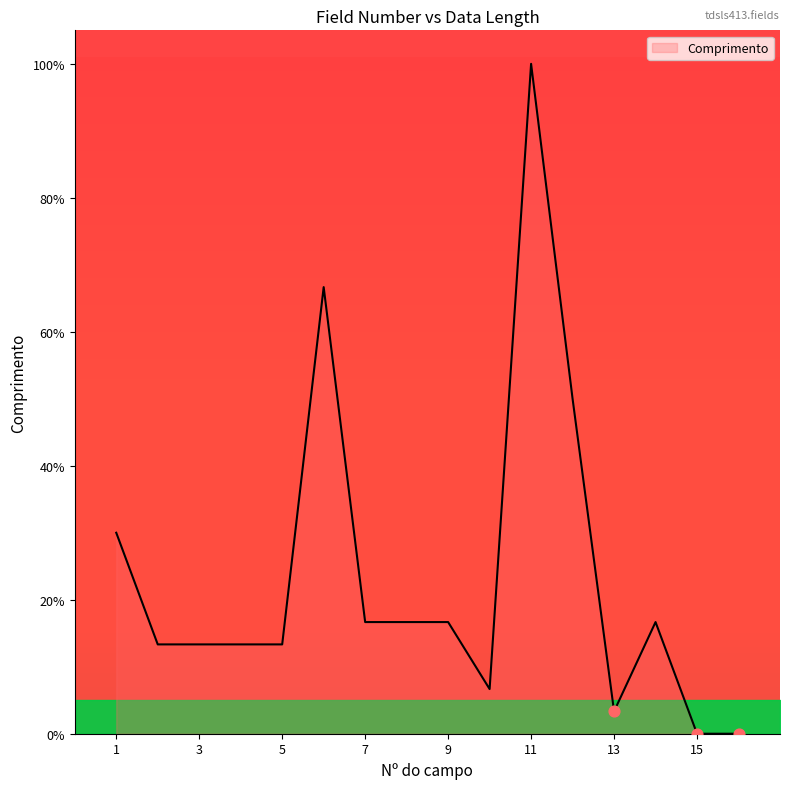

What is the maximum value shown in the chart?

100.0